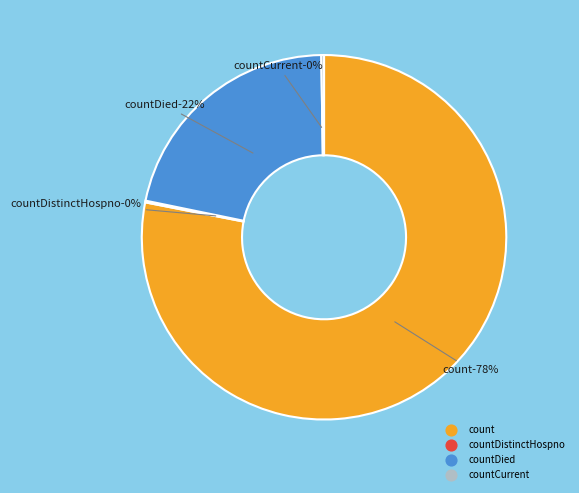

What is the largest slice in the pie chart?

count